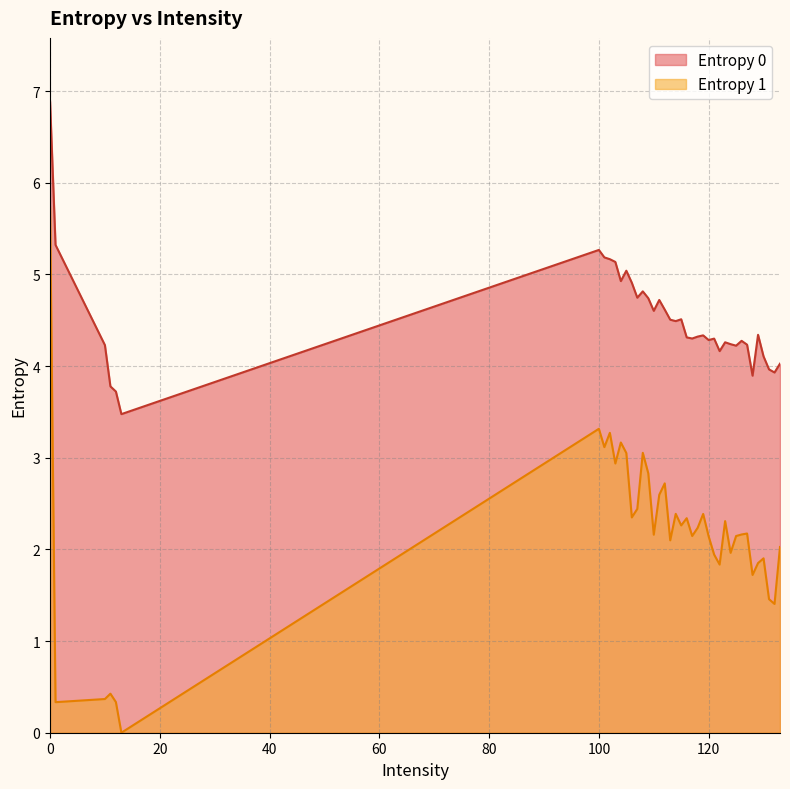

Which series has the largest range (max minus min)?

Entropy 1